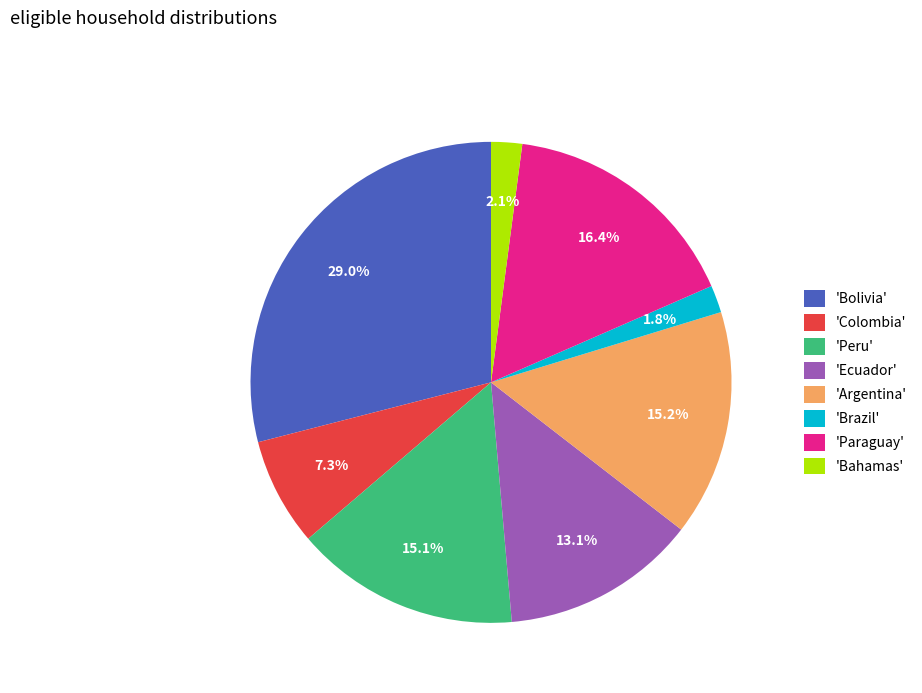

How much of the chart is everything except 'Colombia'?

92.7%